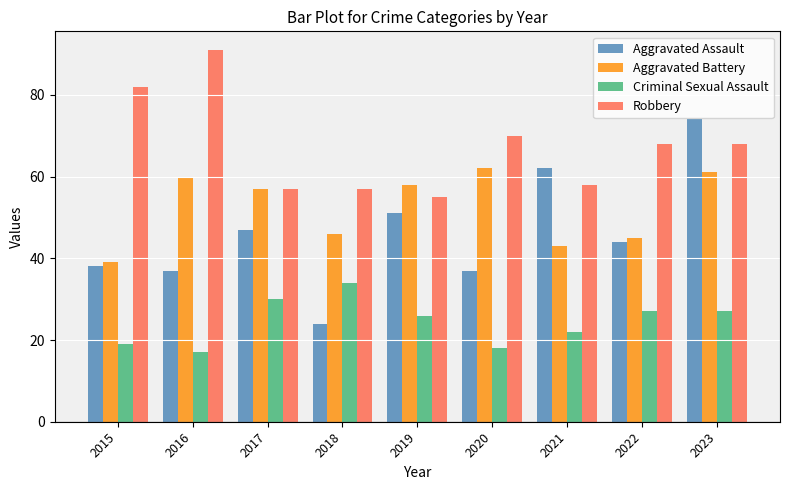

At which category is the sum across all series the highest?

2023